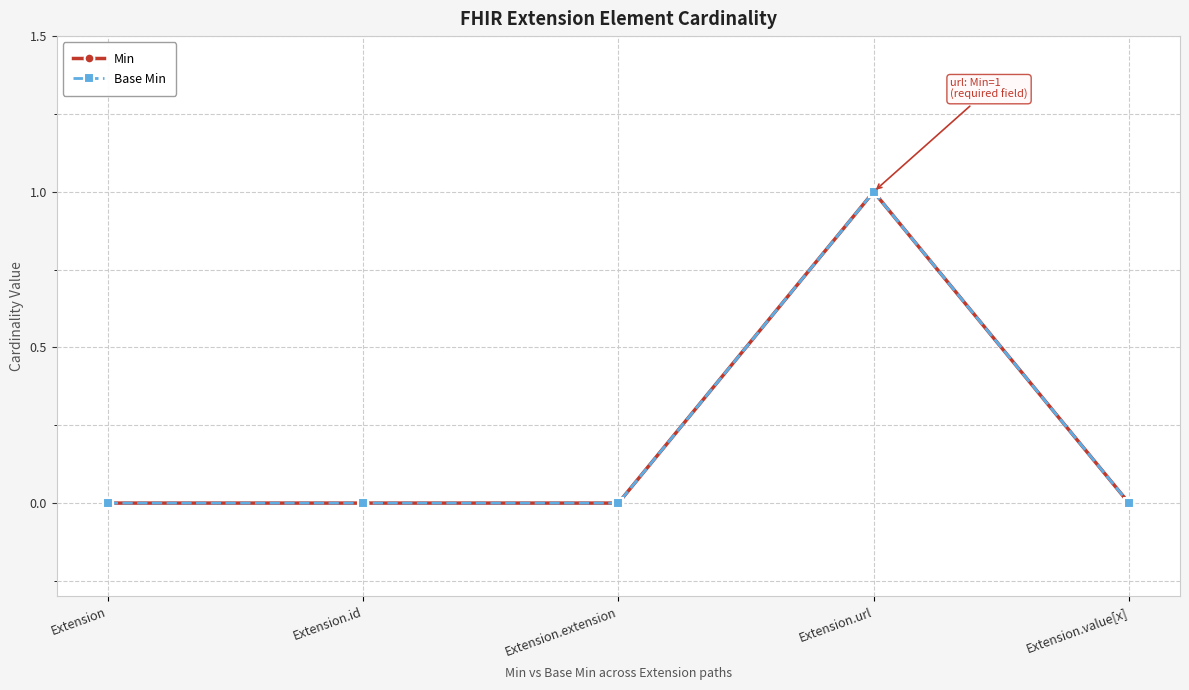

The value of Min at Extension.extension is 1. True or false?

False